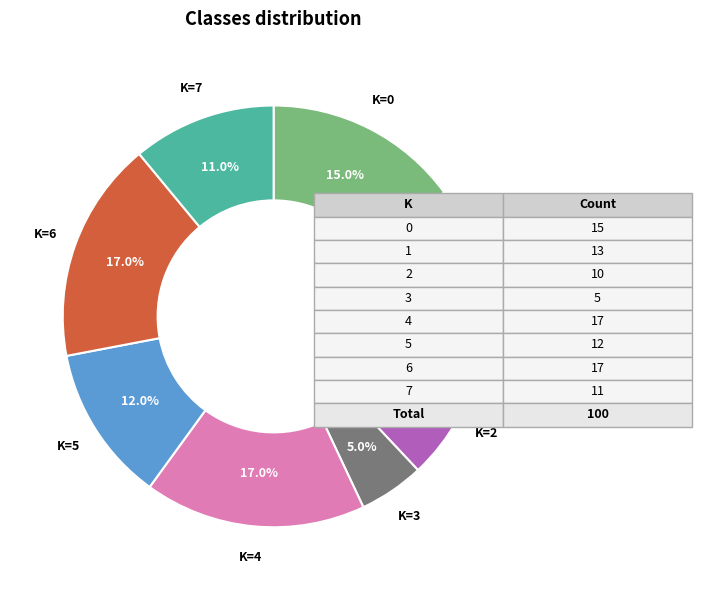

How much of the chart is everything except K=1?

87.0%